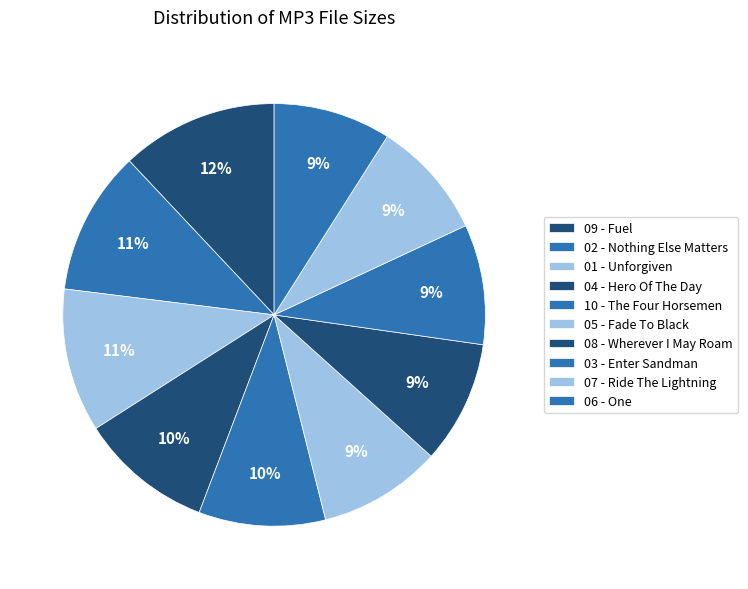

Which category has the biggest portion of the pie?

09 - Fuel.mp3